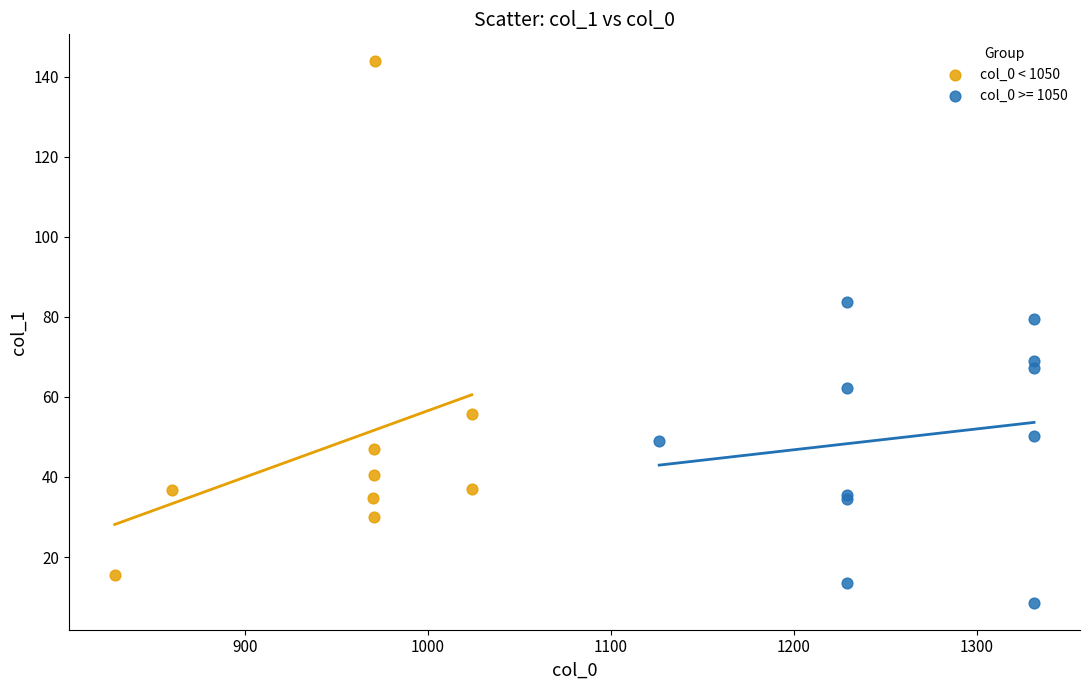

Which series reaches the maximum Y coordinate?

col_0 < 1050